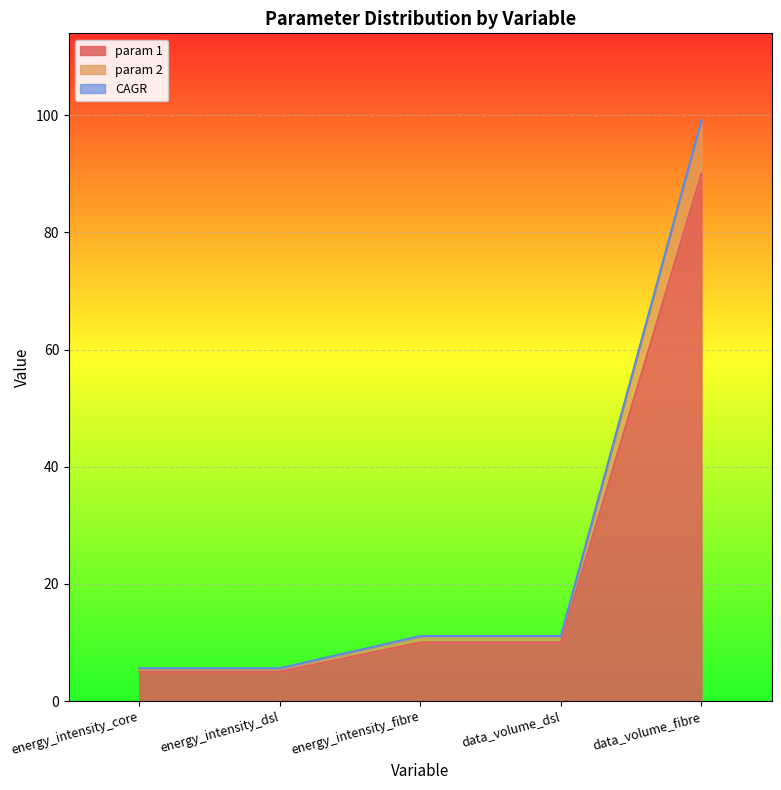

What is the average value of the param 2 series?

26.4